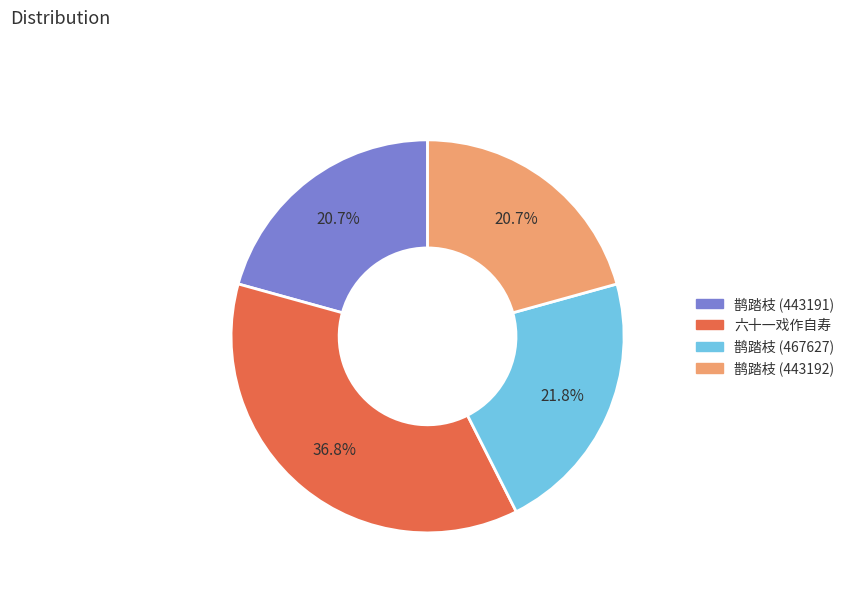

True or false: 鹊踏枝 (443192) accounts for 27% of the total.

False